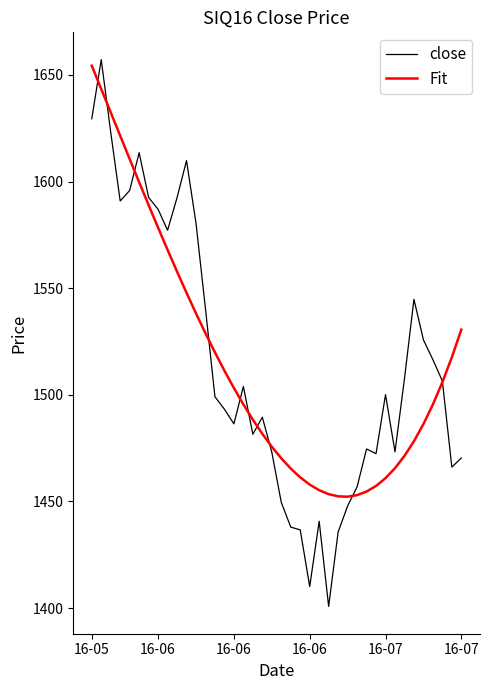

Which series has the largest range (max minus min)?

close